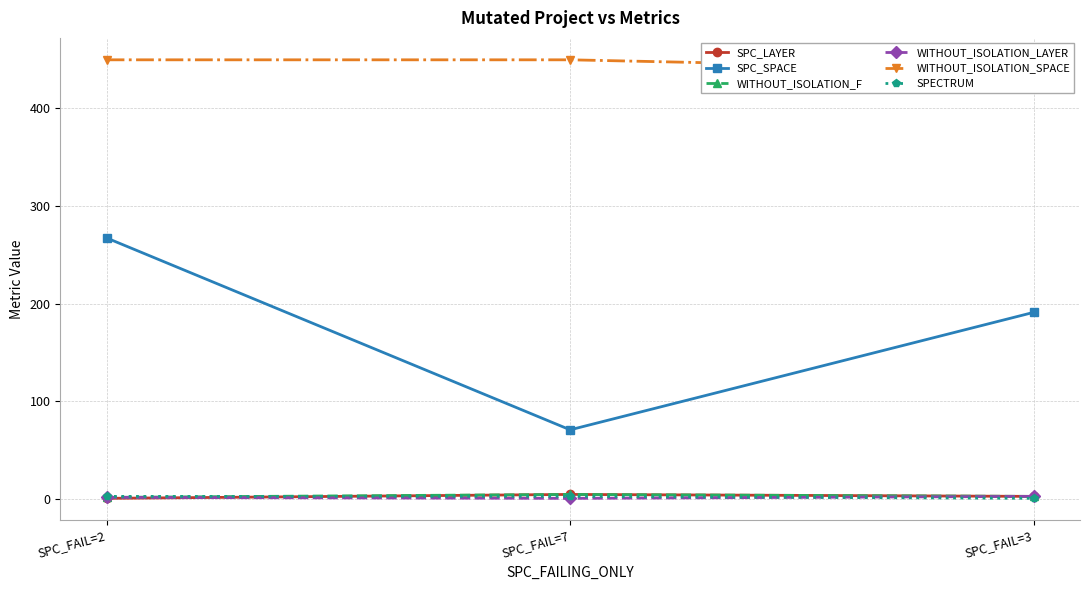

The SPC_SPACE series shows 191 at SPC_FAIL=3. True or false?

True